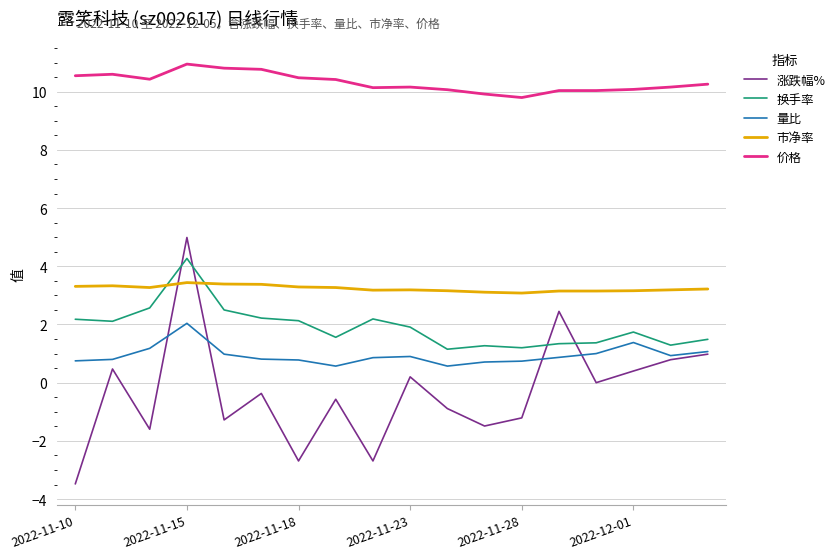

Which series has the widest spread of values?

涨跌幅%